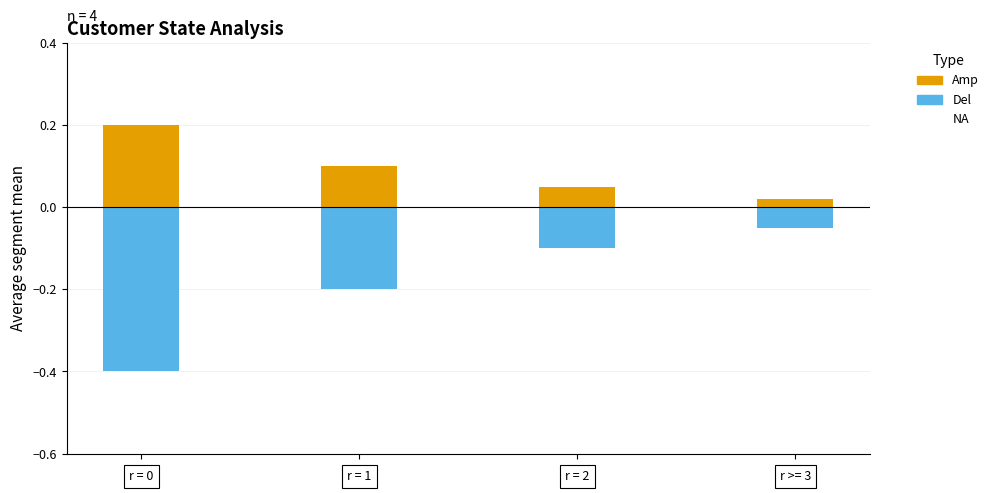

Which series has the largest total across all categories?

Amp